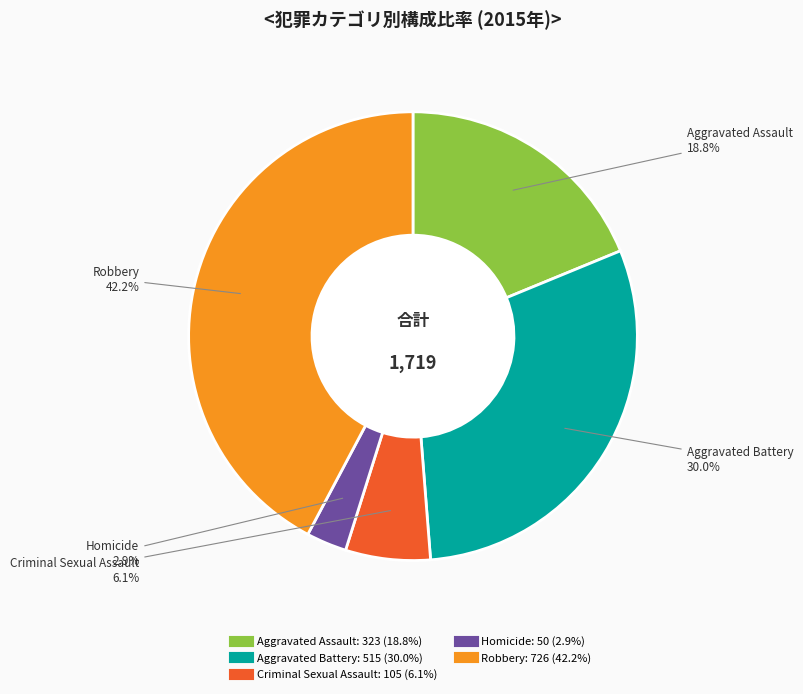

What is the ratio of the value at Aggravated Assault to the value at Criminal Sexual Assault?

3.1